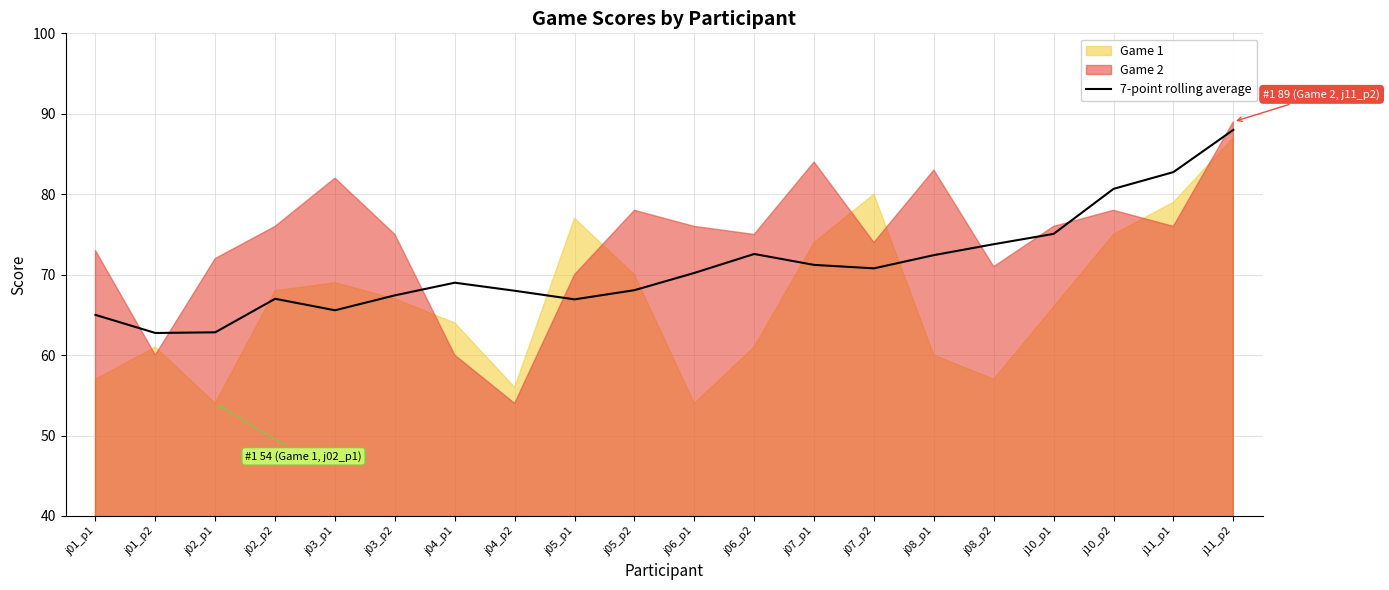

What is the average value?

71.0